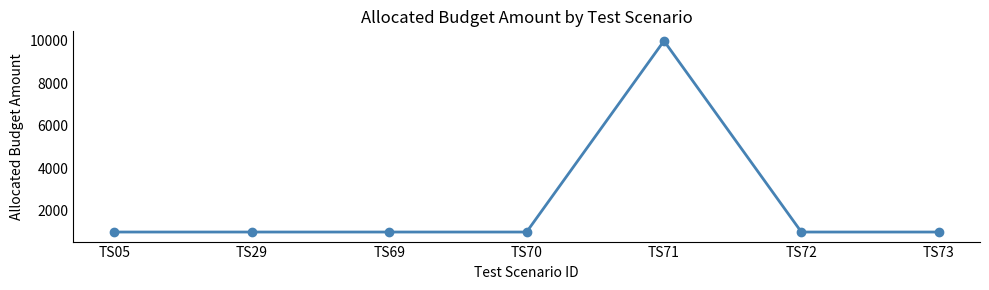

Does the chart display data point markers on the line(s)?

Yes